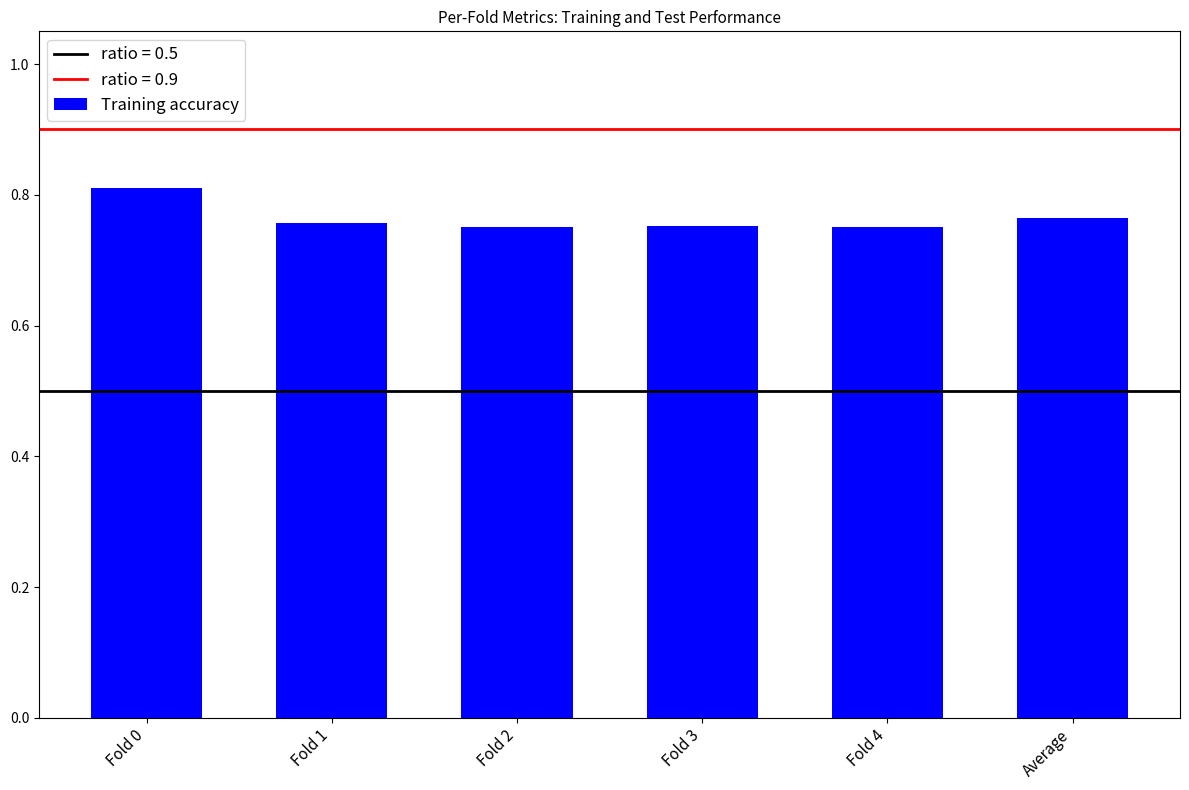

The chart shows a value of 0.8 at Fold 3. True or false?

True